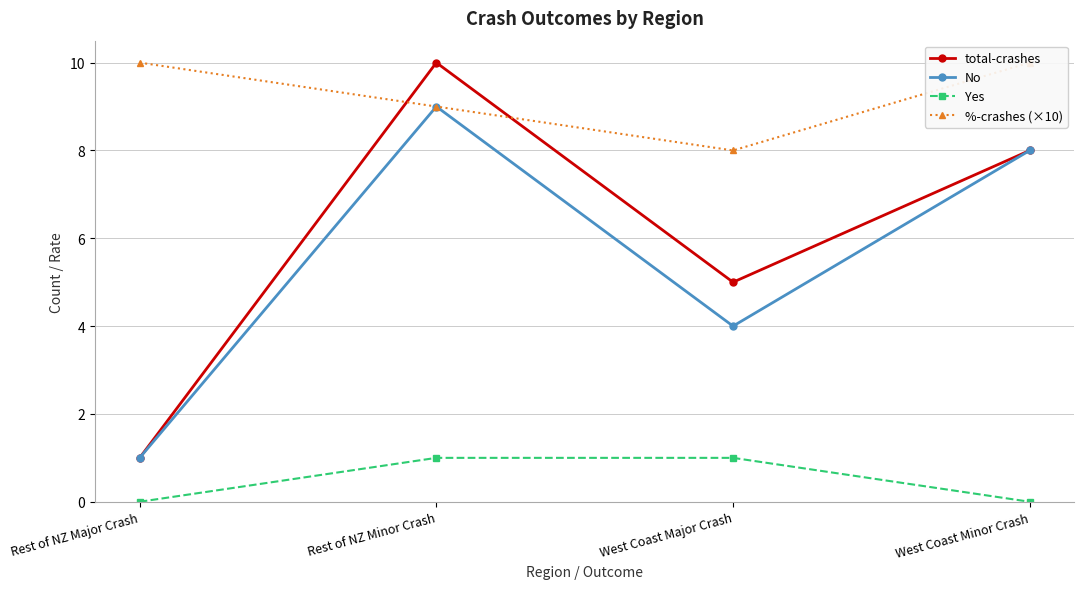

How many lines are shown in the chart?

4